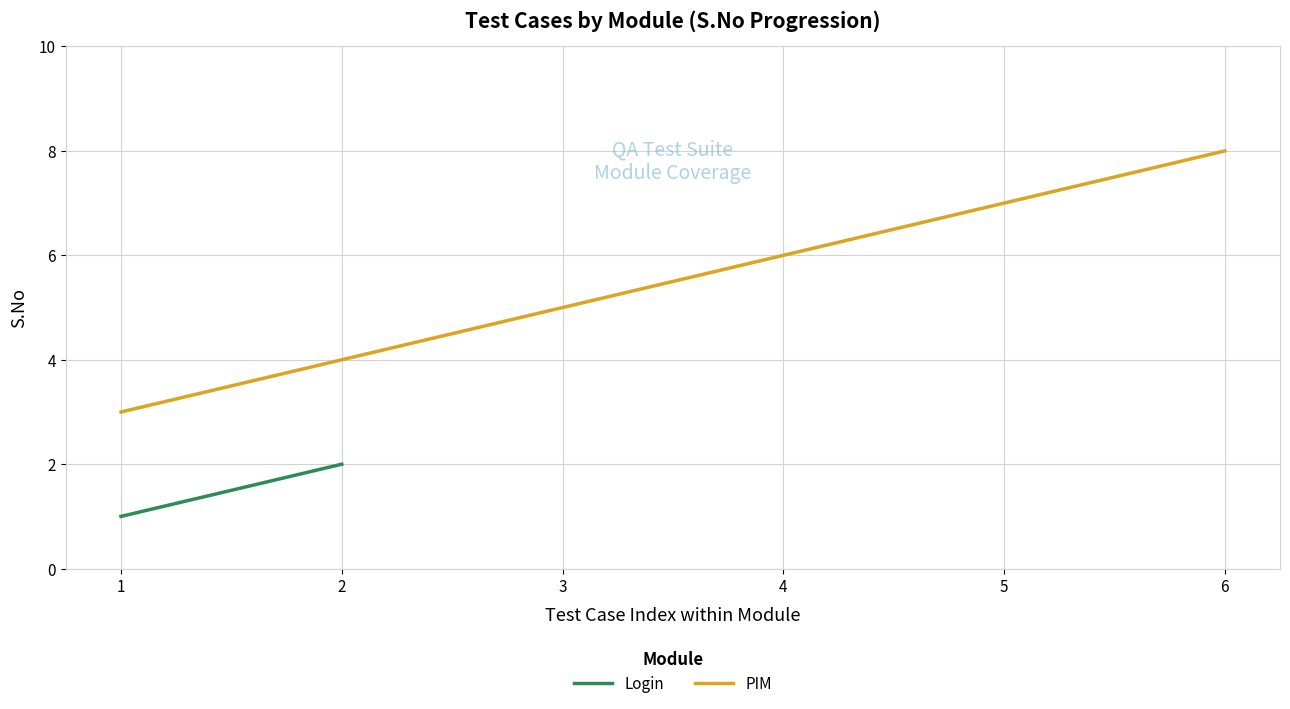

Read the PIM value at 1.

3